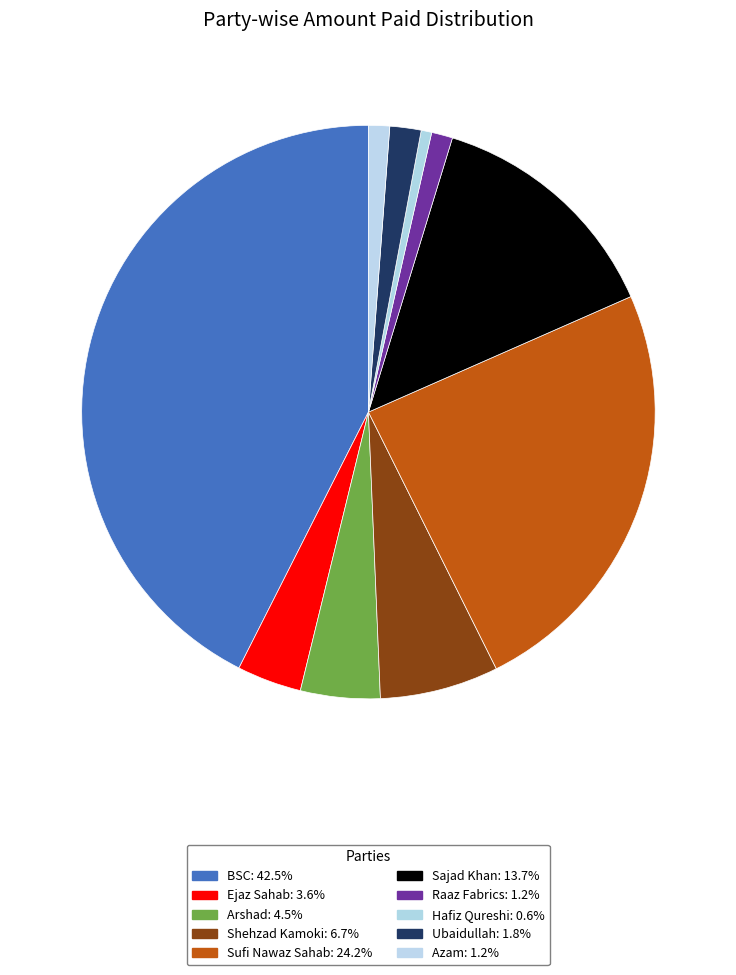

How many segments does this pie chart have?

10